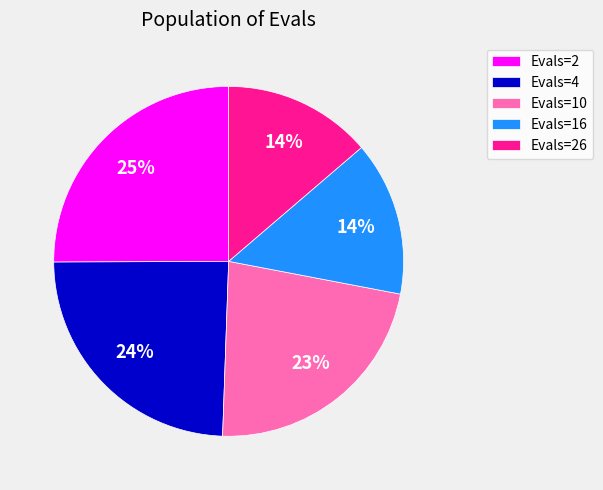

Combined, do Evals=4 and Evals=16 account for over 50%?

No